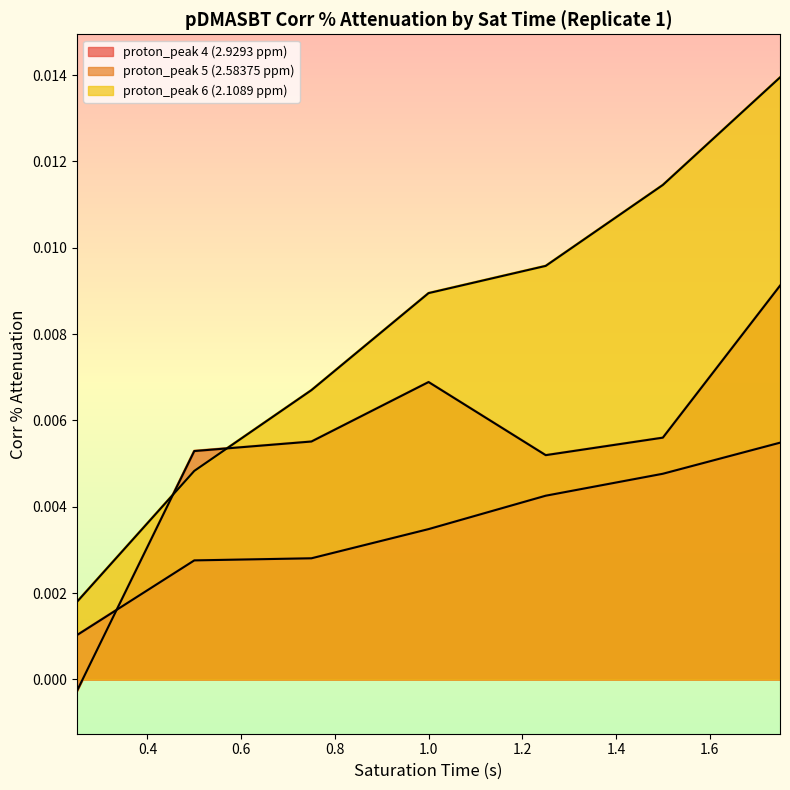

What is the sum of the sat_time values at 0.25 and 10?

1.2